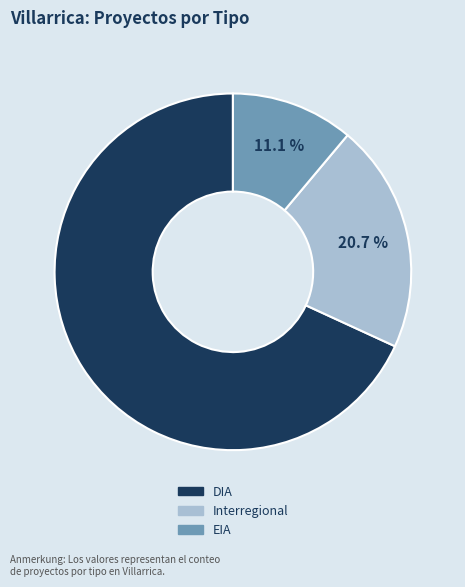

How much of the chart is everything except Interregional?

79.3%